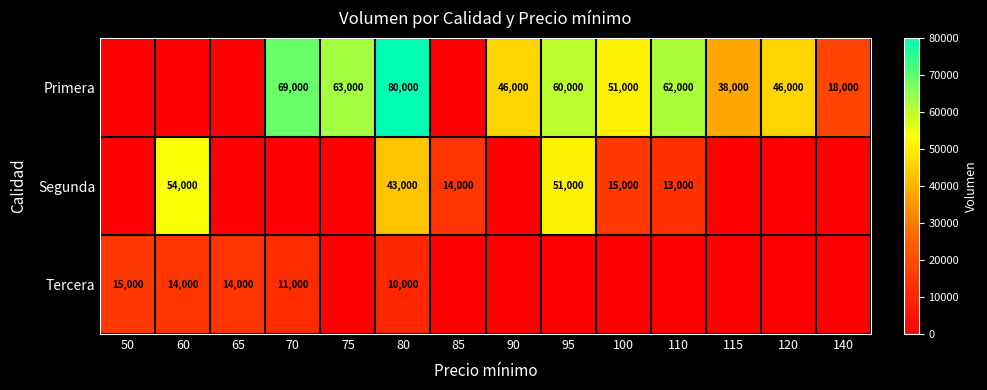

Is it true that Segunda equals 23753 at 100?

False